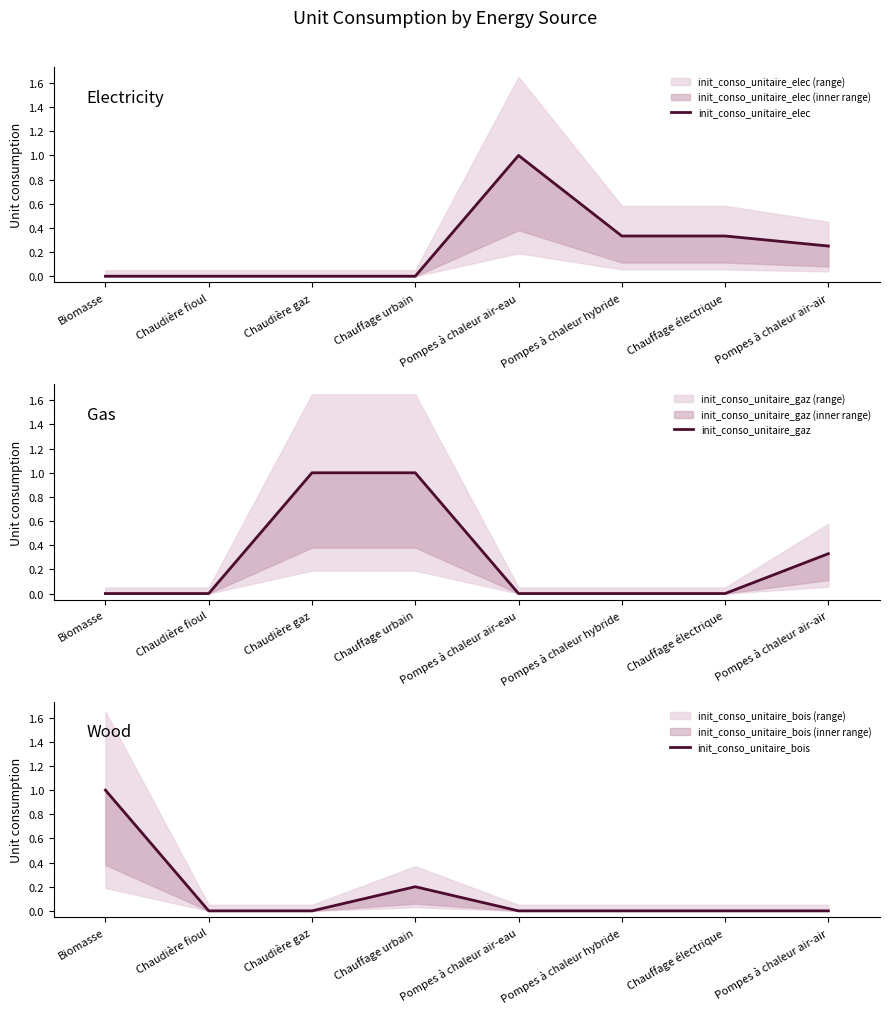

Reading left to right, extract all data points from this chart.

init_conso_unitaire_elec: Biomasse=0.0	Chaudière fioul=0.0	Chaudière gaz=0.0	Chauffage urbain=0.0	Pompes à chaleur air-eau=1.0	Pompes à chaleur hybride=0.3	Chauffage électrique=0.3	Pompes à chaleur air-air=0.2
init_conso_unitaire_gaz: Biomasse=0.0	Chaudière fioul=0.0	Chaudière gaz=1.0	Chauffage urbain=1.0	Pompes à chaleur air-eau=0.0	Pompes à chaleur hybride=0.0	Chauffage électrique=0.0	Pompes à chaleur air-air=0.3
init_conso_unitaire_bois: Biomasse=1.0	Chaudière fioul=0.0	Chaudière gaz=0.0	Chauffage urbain=0.2	Pompes à chaleur air-eau=0.0	Pompes à chaleur hybride=0.0	Chauffage électrique=0.0	Pompes à chaleur air-air=0.0